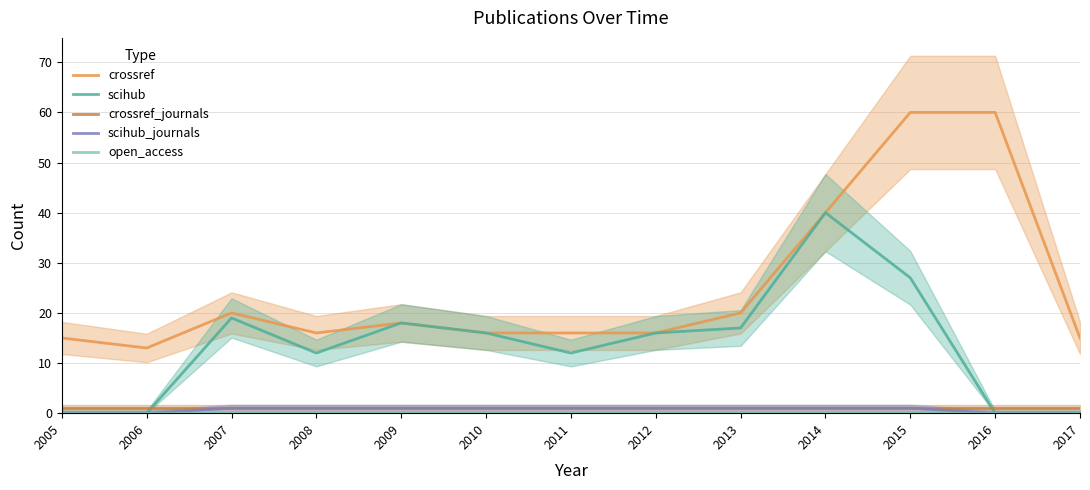

What is the sum of the scihub_journals values at 2012 and 2006?

1